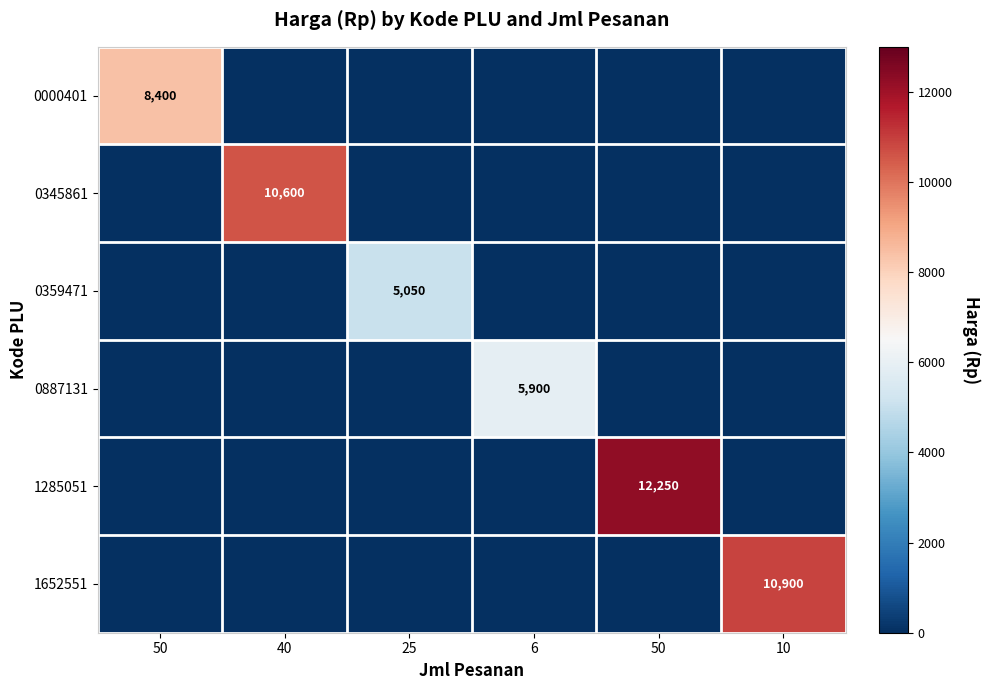

Where is 1285051 nearest to the value 6125?

50